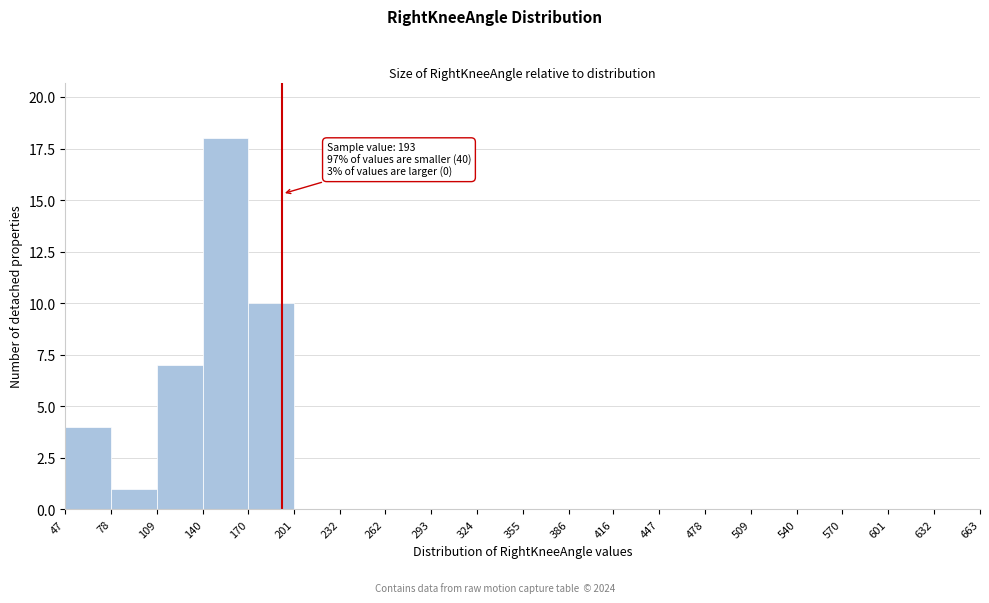

Which range on the x-axis has the tallest bar?

140 to 170